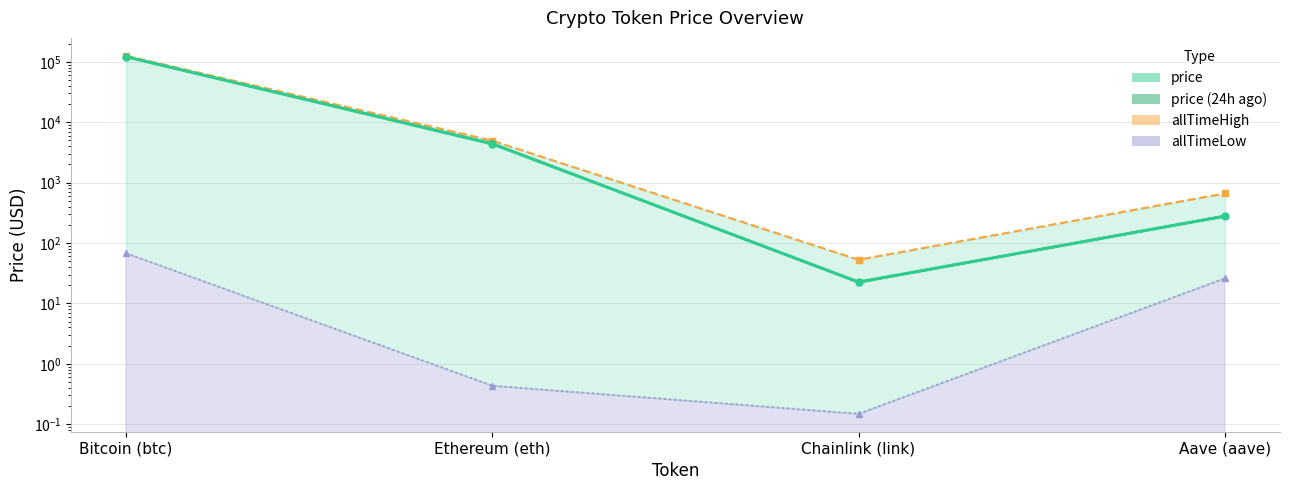

At how many categories does at least one series exceed 107977?

1